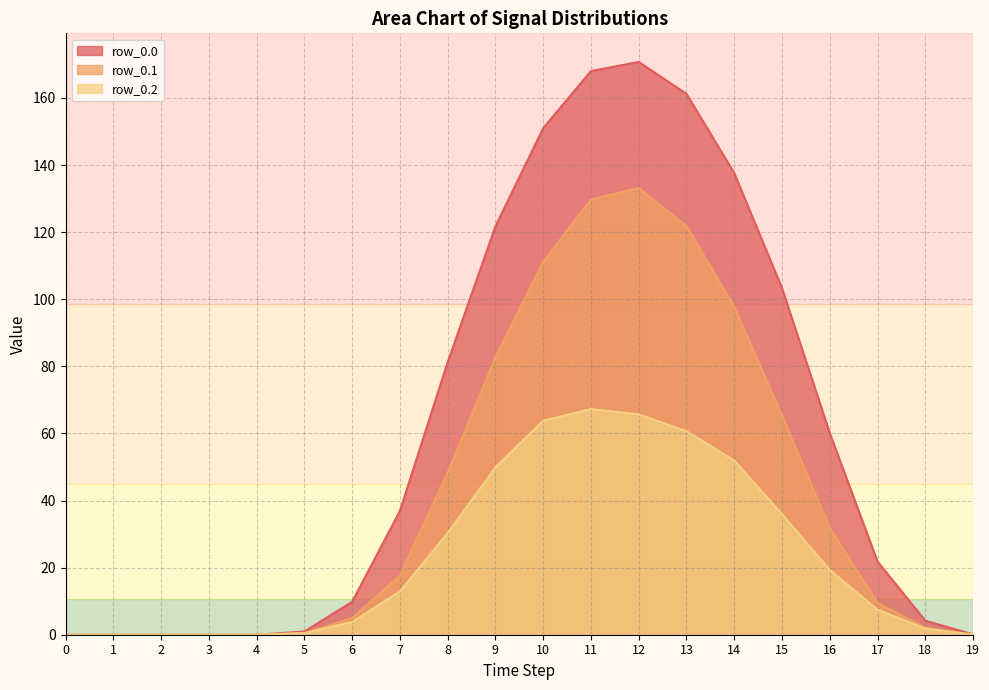

How many distinct data groups are displayed?

3